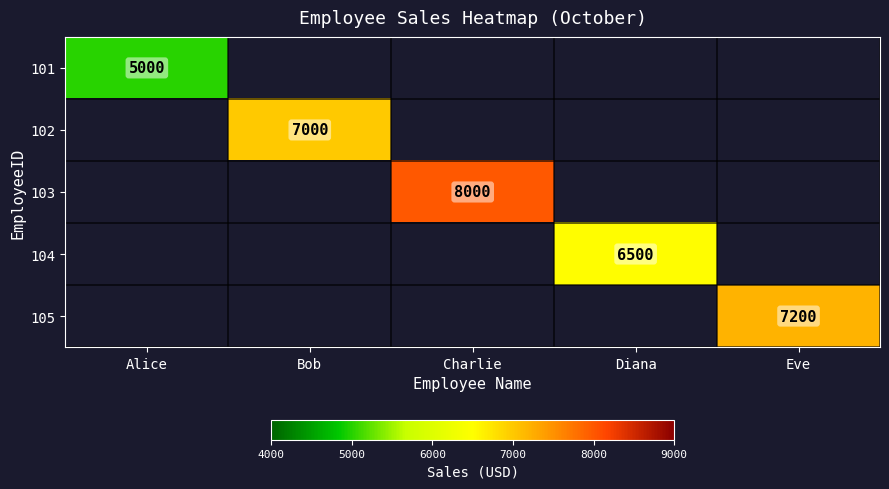

Is it true that 102 equals 7000 at Bob?

True